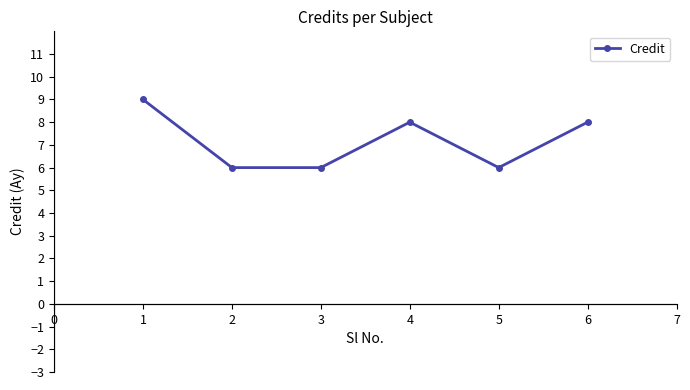

True or false: the data has more than 2 interior local peaks.

False